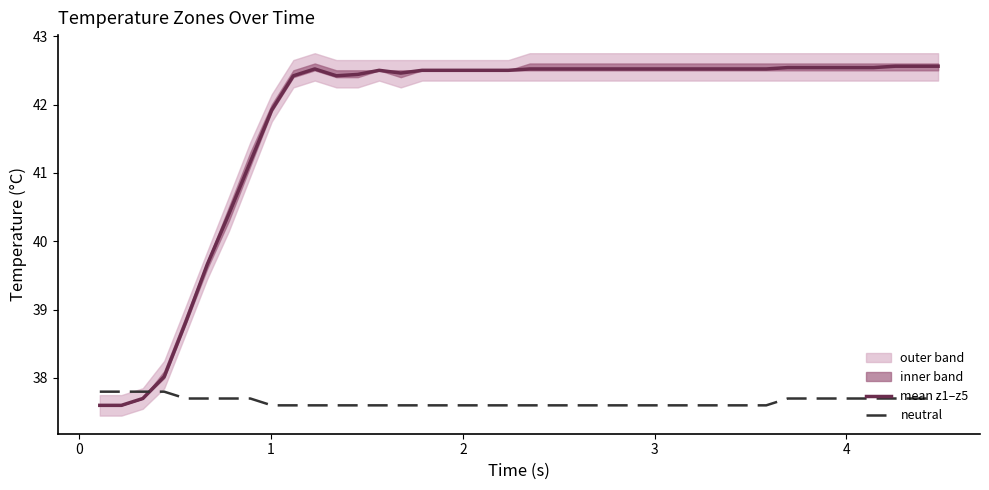

After their last crossing, which series has the higher values: mean z1–z5 or neutral?

mean z1–z5